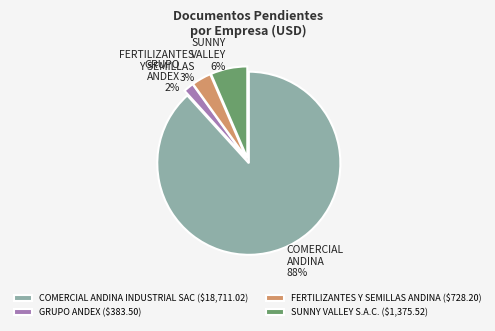

Which category has the biggest portion of the pie?

COMERCIAL ANDINA INDUSTRIAL SAC